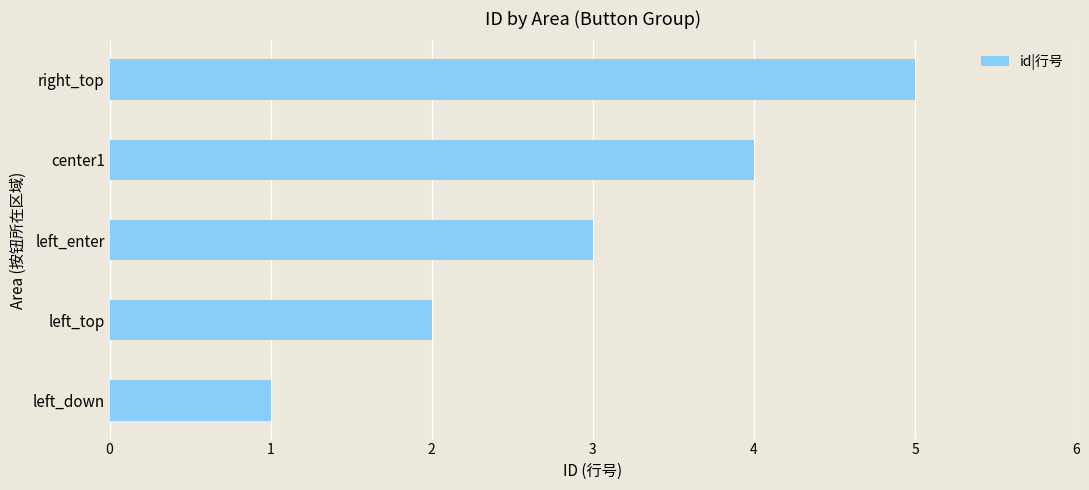

What is the approximate value at right_top?

5